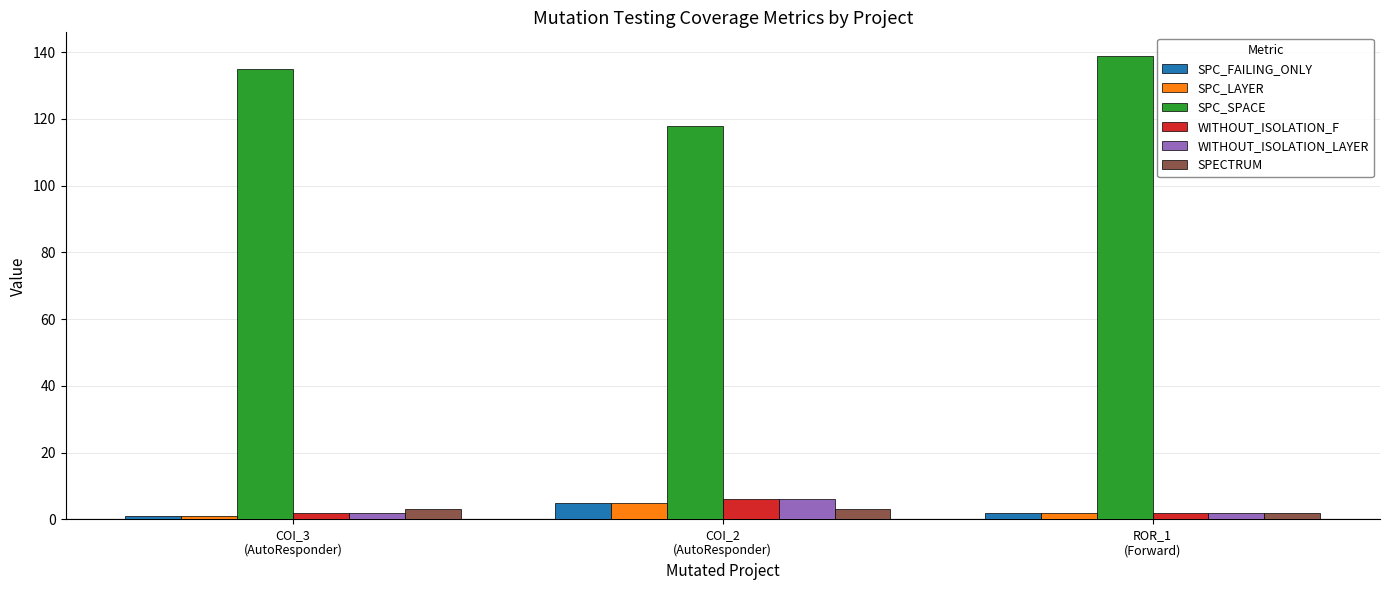

What is the highest value of the WITHOUT_ISOLATION_LAYER series?

6